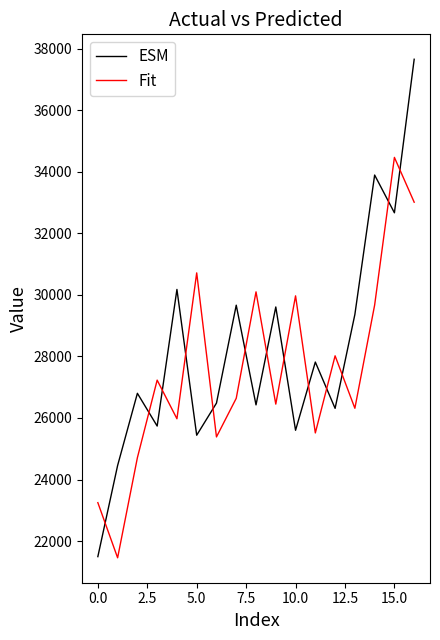

Which series has the widest spread of values?

ESM